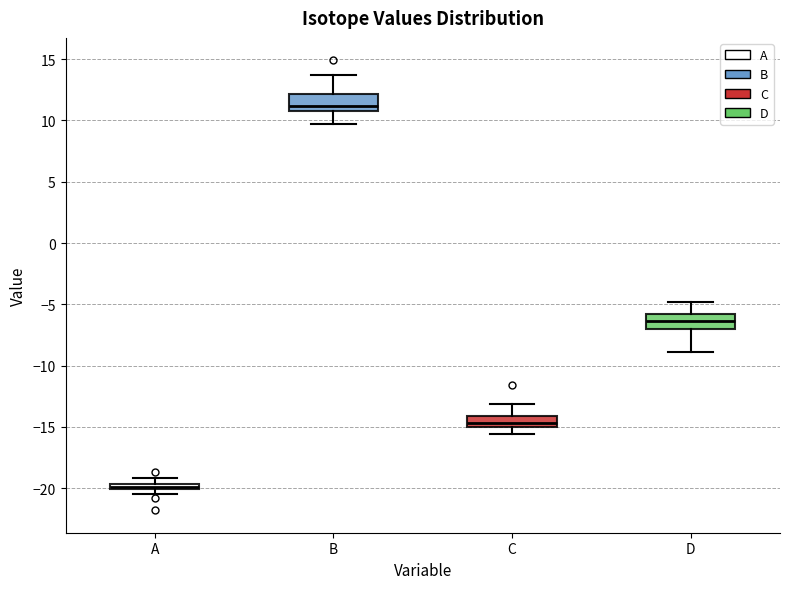

Which box's median line is the lowest?

A